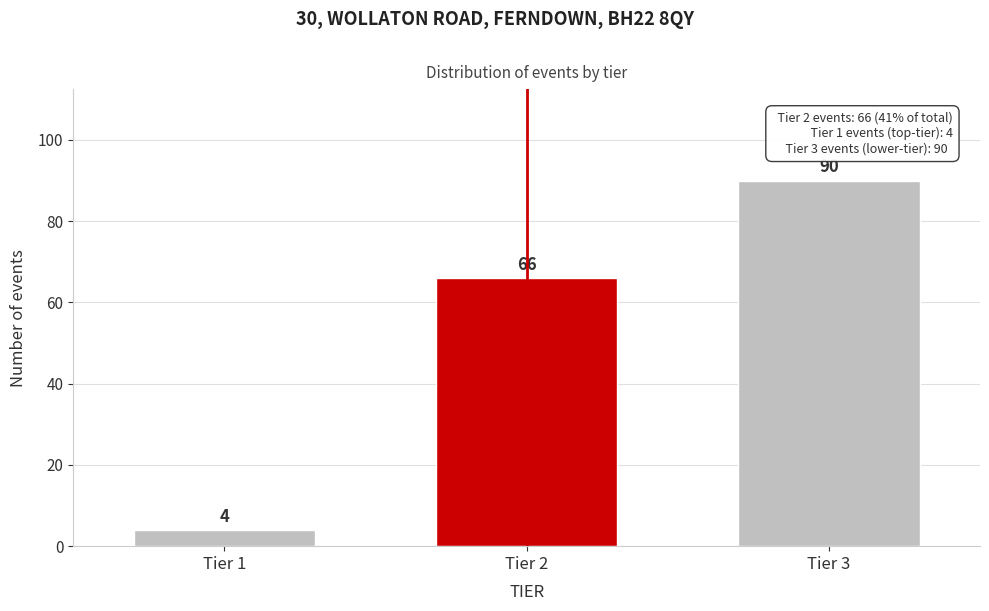

Reading left to right, what are all the values shown in this chart?

Tier 1=4	Tier 2=66	Tier 3=90